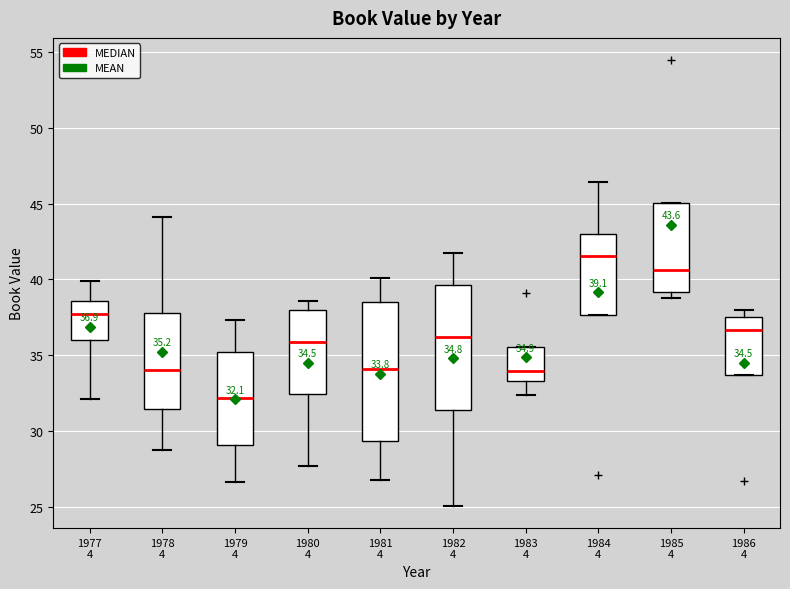

Comparing the boxes themselves (not the whiskers), which one is the tallest?

1981 4